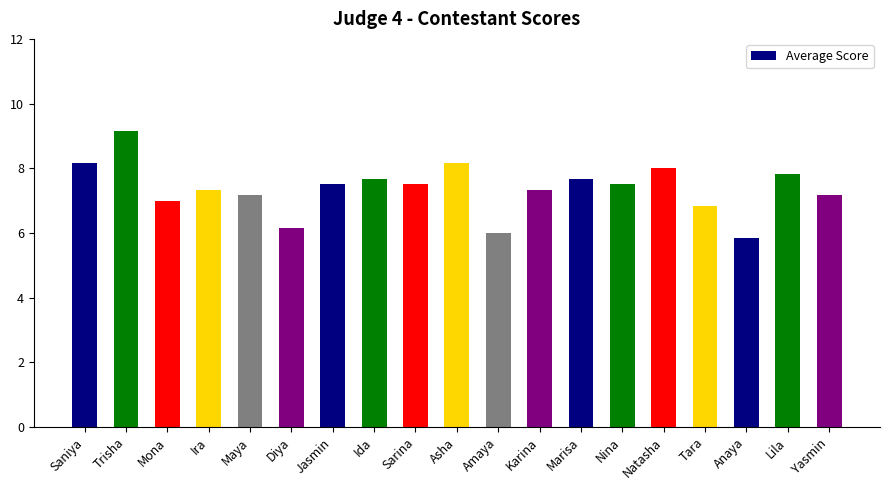

Which label corresponds to the largest value in the chart?

Trisha